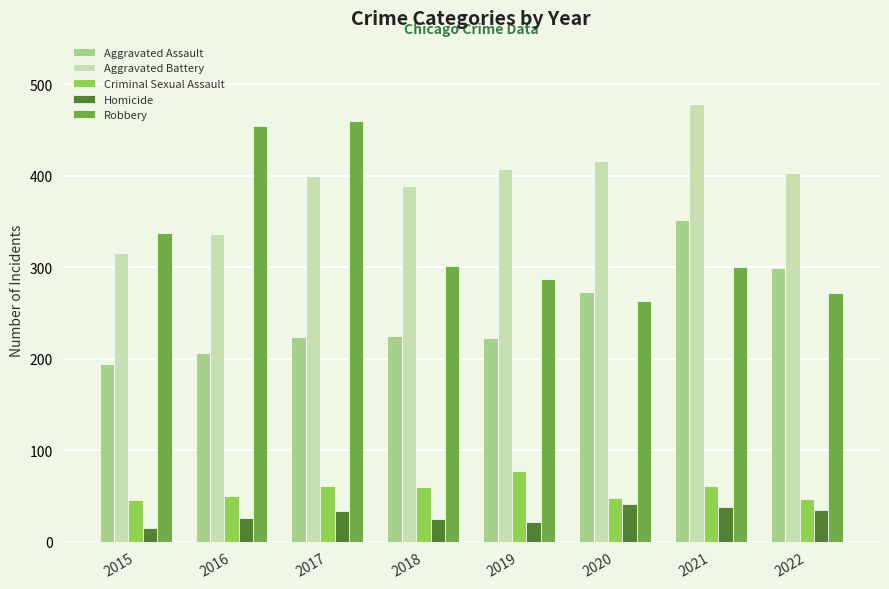

What is the average value of the Aggravated Battery series?

393